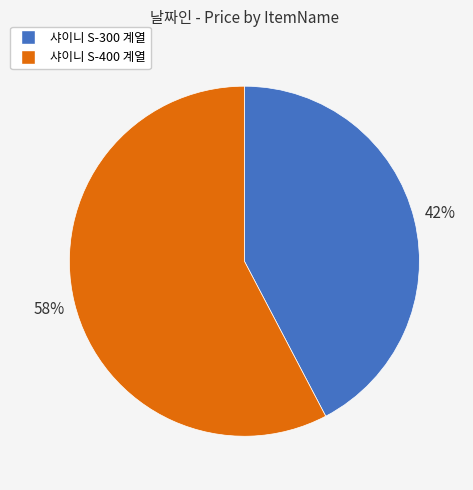

To the nearest percent, what is the average slice percentage?

50%